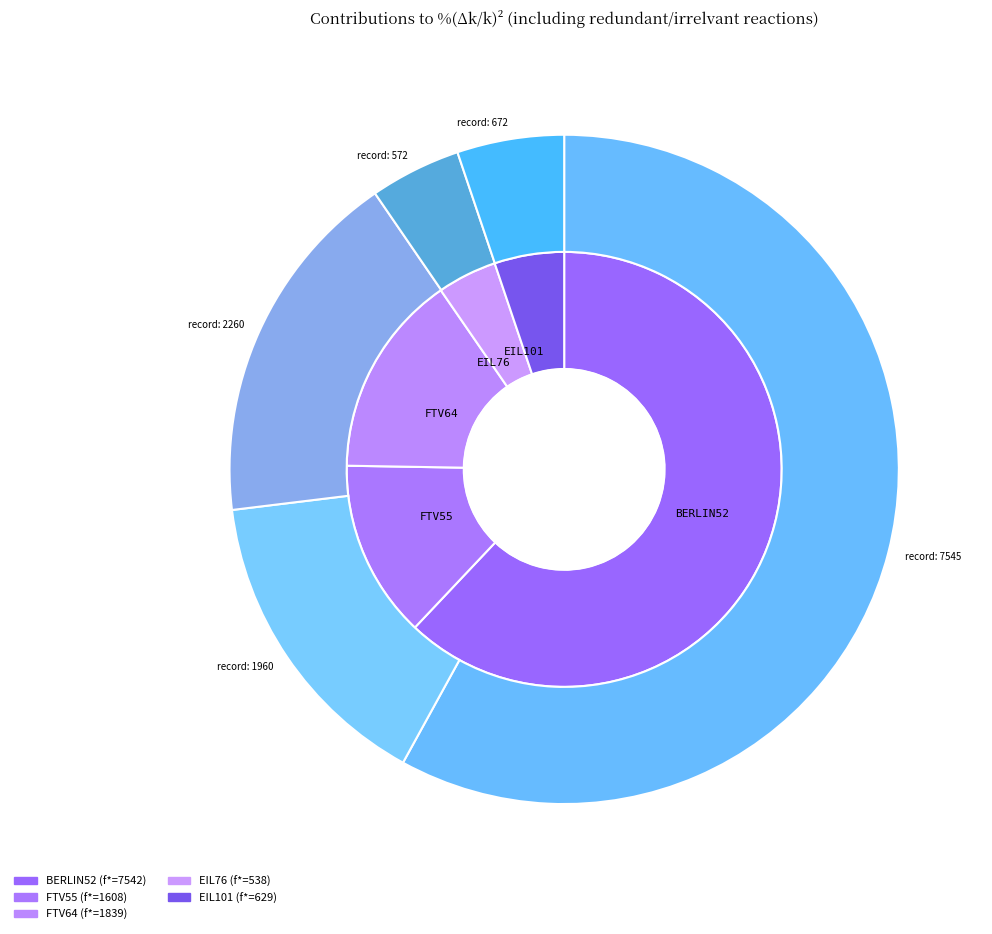

To the nearest percent, what percentage of the pie is FTV64?

15%